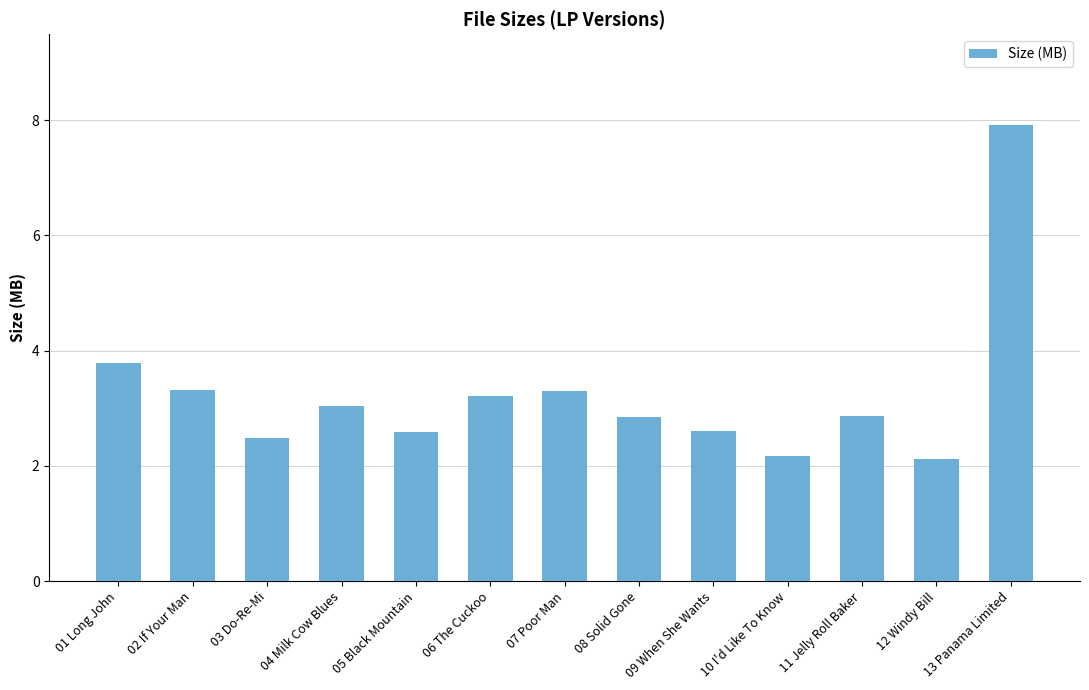

What is the change in value from 01 Long John to 09 When She Wants?

-1.2